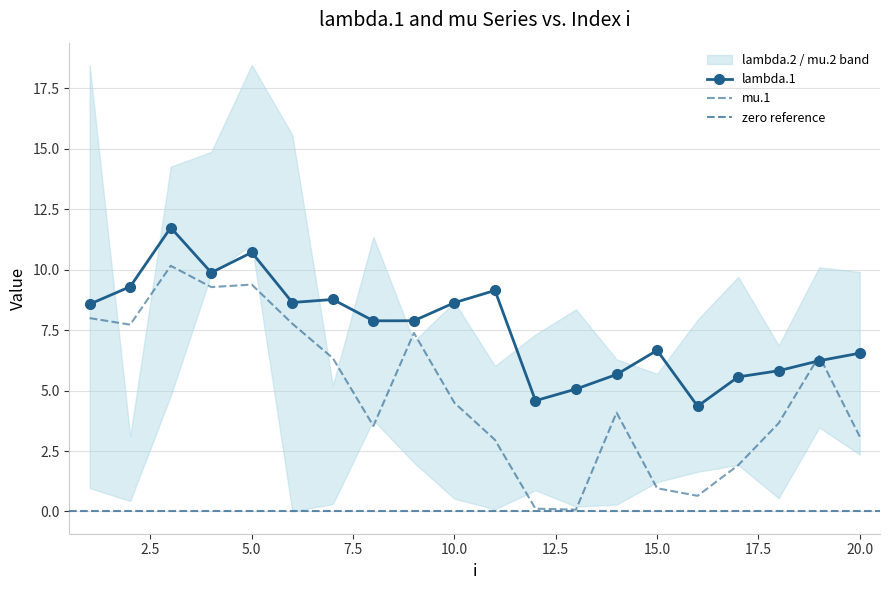

True or false: lambda.1 and mu.1 cross at least once.

True